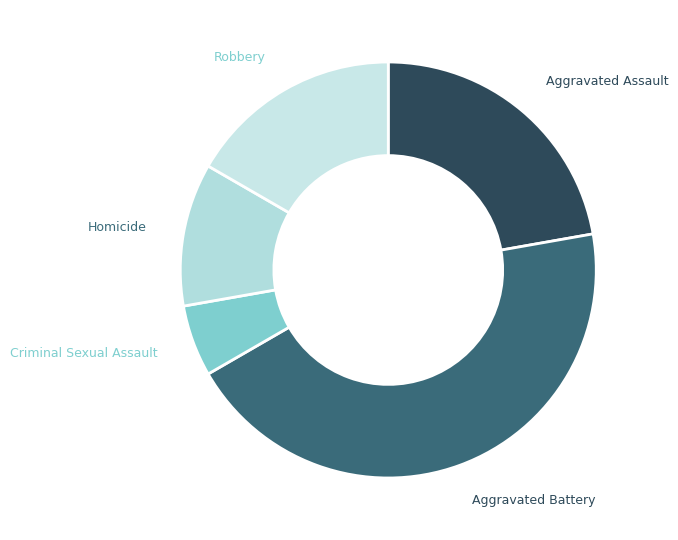

How many segments does this pie chart have?

5